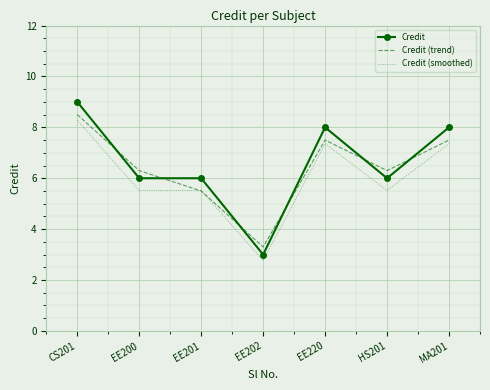

What is the lowest value of the Credit series?

3.0